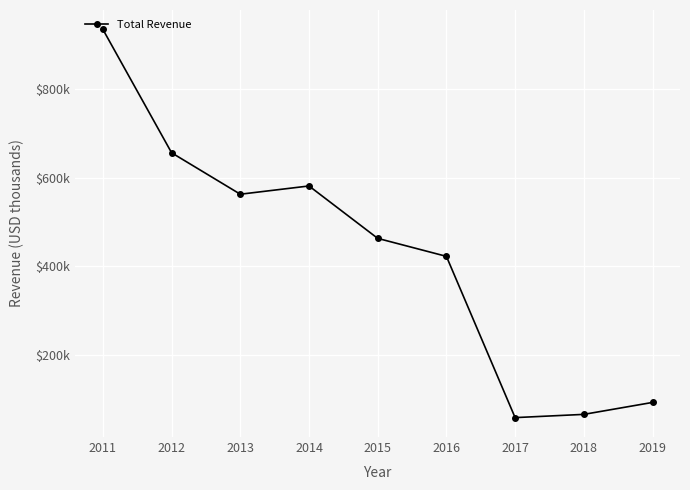

What is the smallest value displayed?

59600